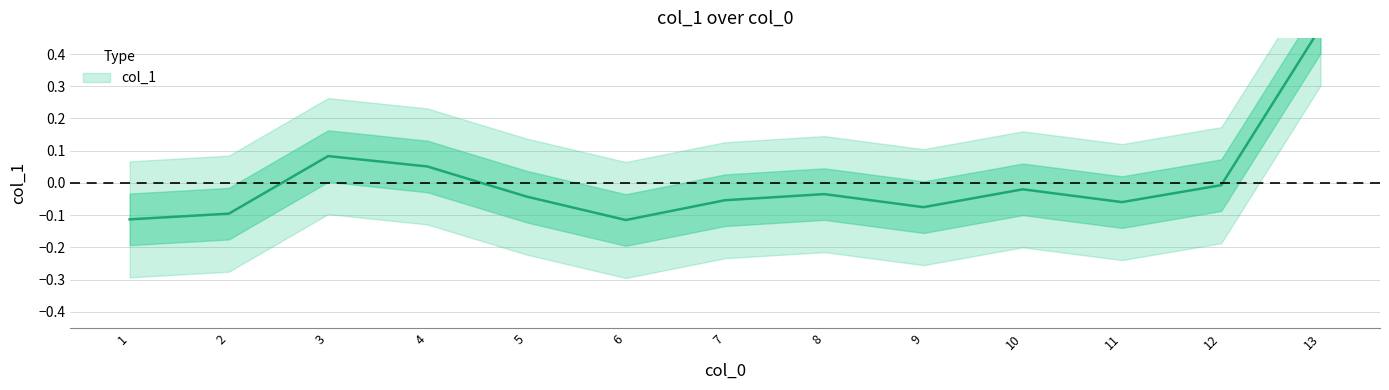

At which label is the value closest to 0?

12